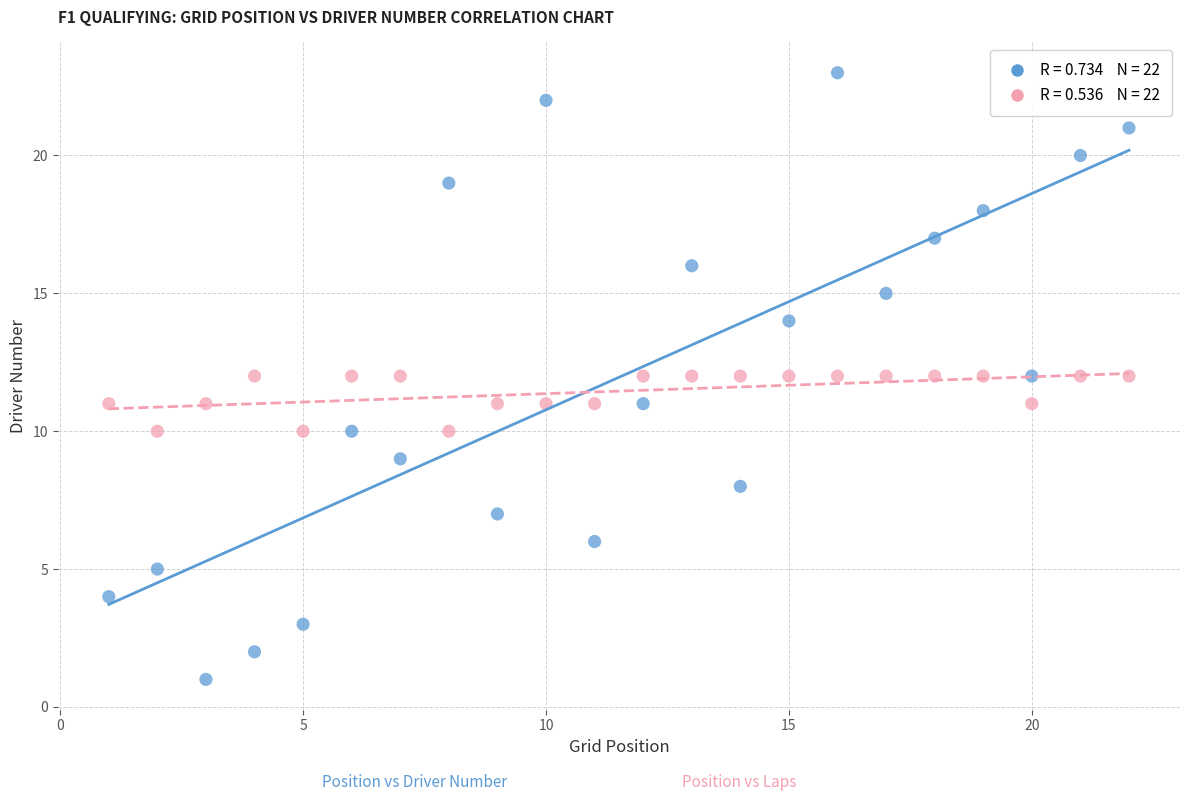

Across all data points, what is the range of X values (max minus min)?

21